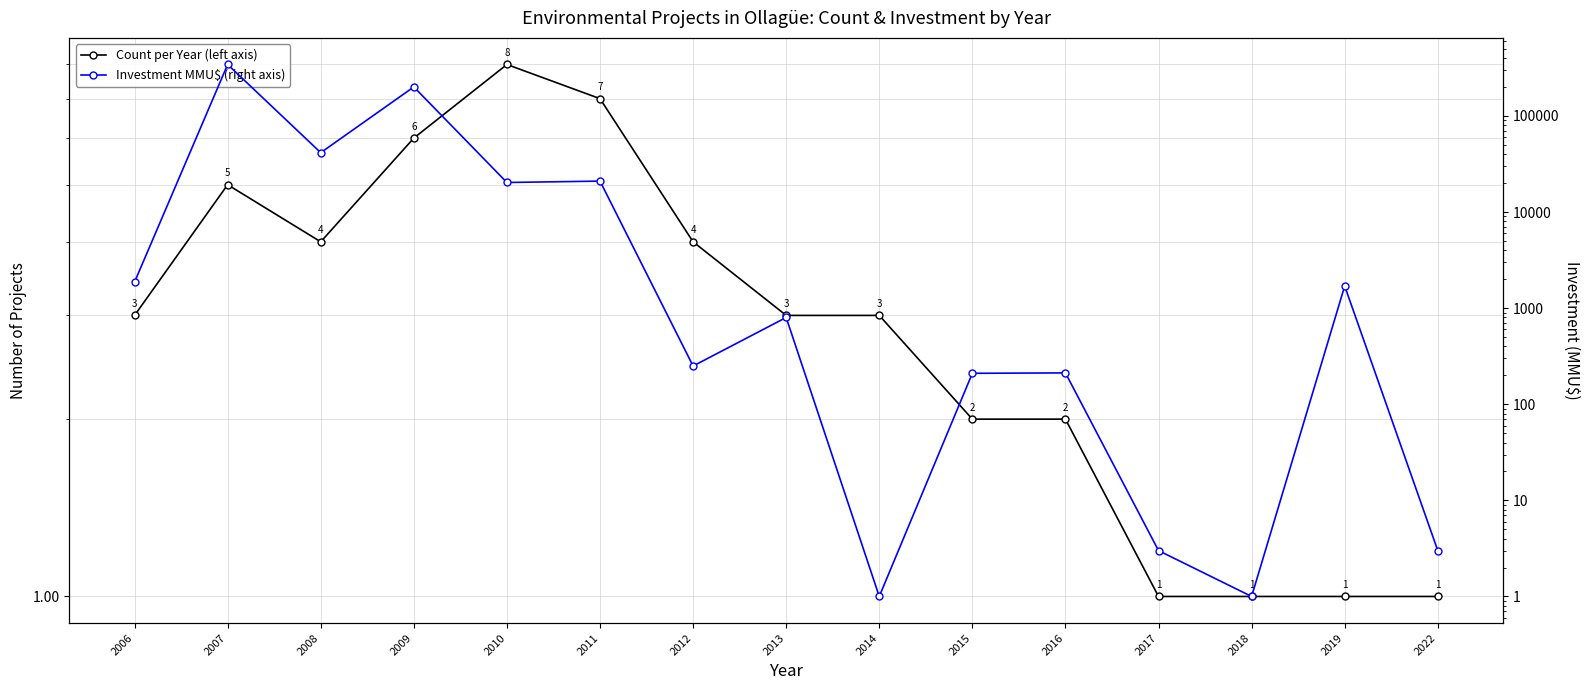

What is the value of the Investment MMU$ (right axis) point at the 14th from the left?

1700